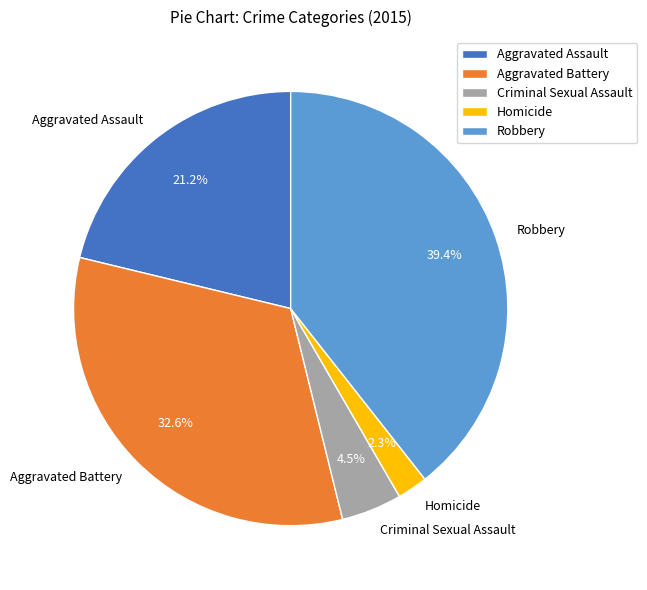

Does Homicide represent more than half of the total?

No